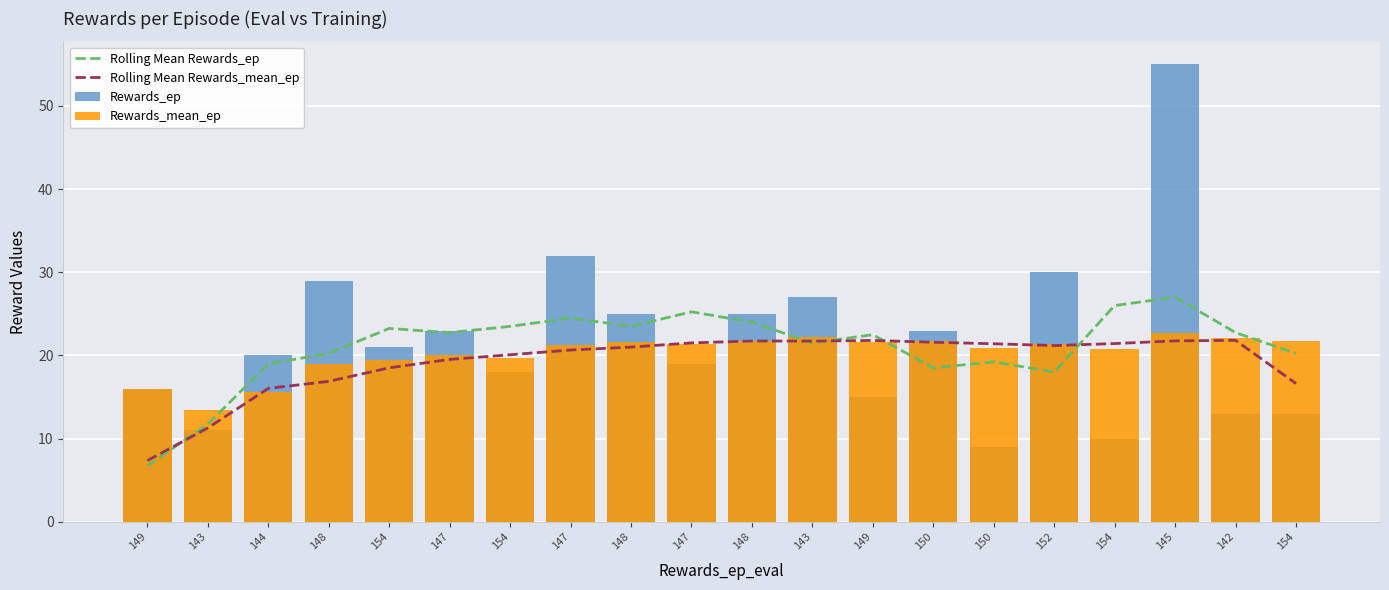

What is the label of the 1st bar from the right?

154